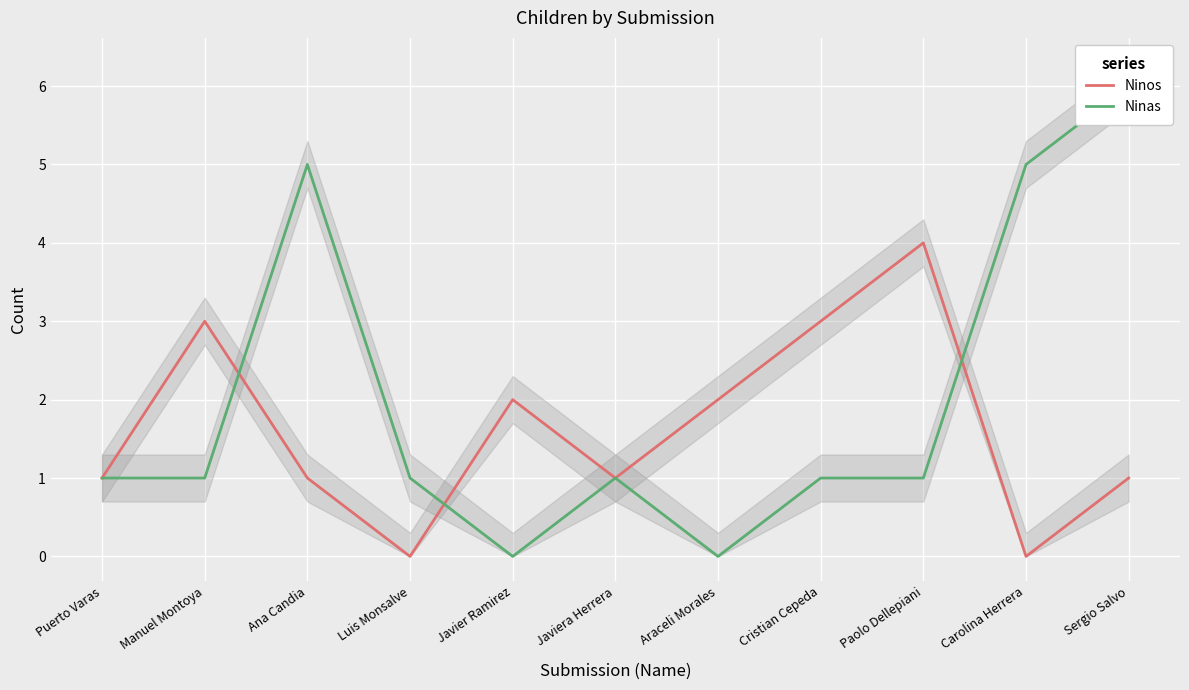

What is the greatest value displayed?

6